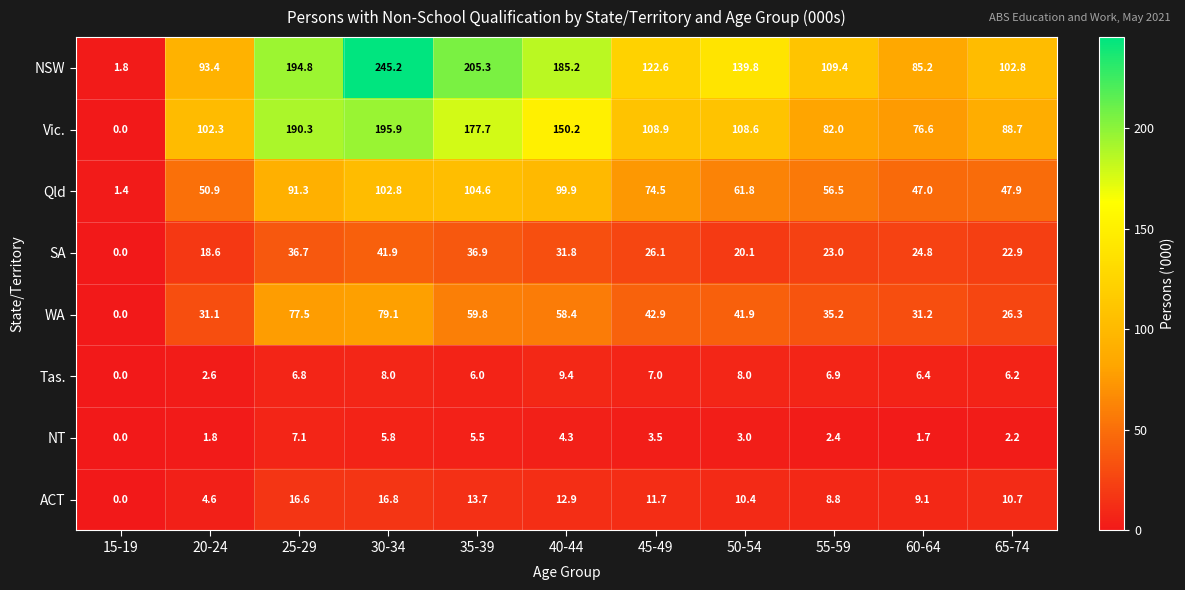

What is the difference between the highest and lowest values at 30-34?

239.4